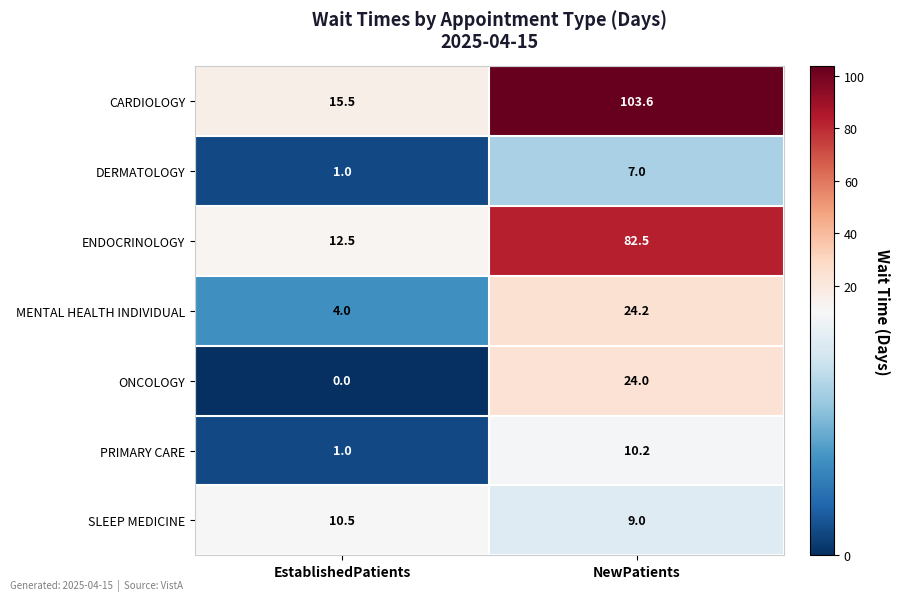

True or false: MENTAL HEALTH INDIVIDUAL has a value of 24.2 at NewPatients.

True